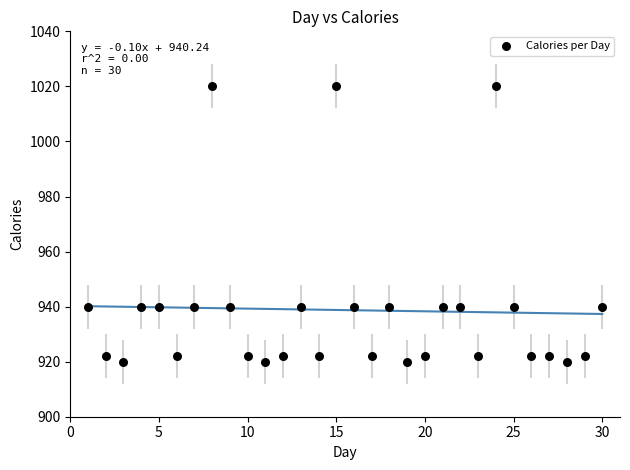

What is the range of Y values (max minus min)?

100